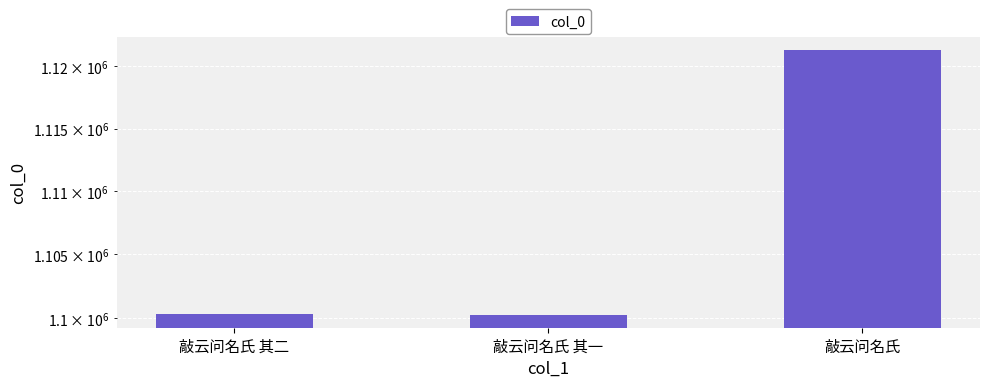

Reading left to right, transcribe all the data shown in this chart.

1100266	1100265	1121265